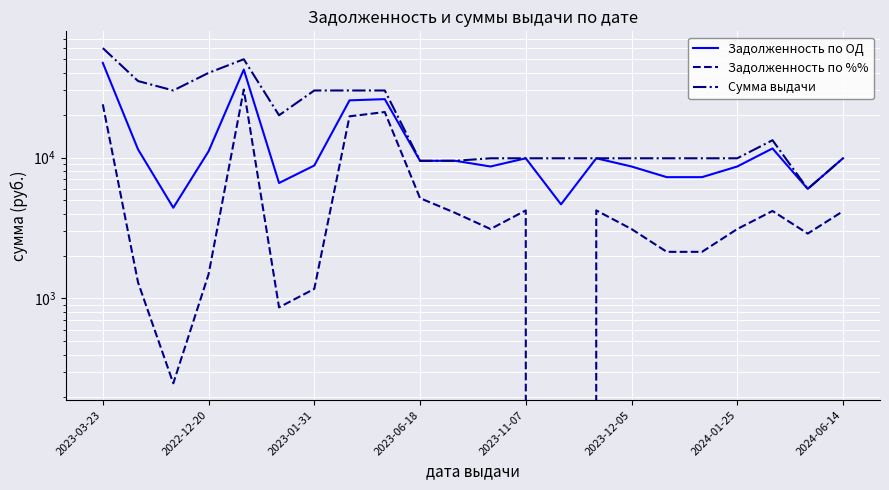

Where does the Задолженность по %% series first go above 3112?

2023-03-23